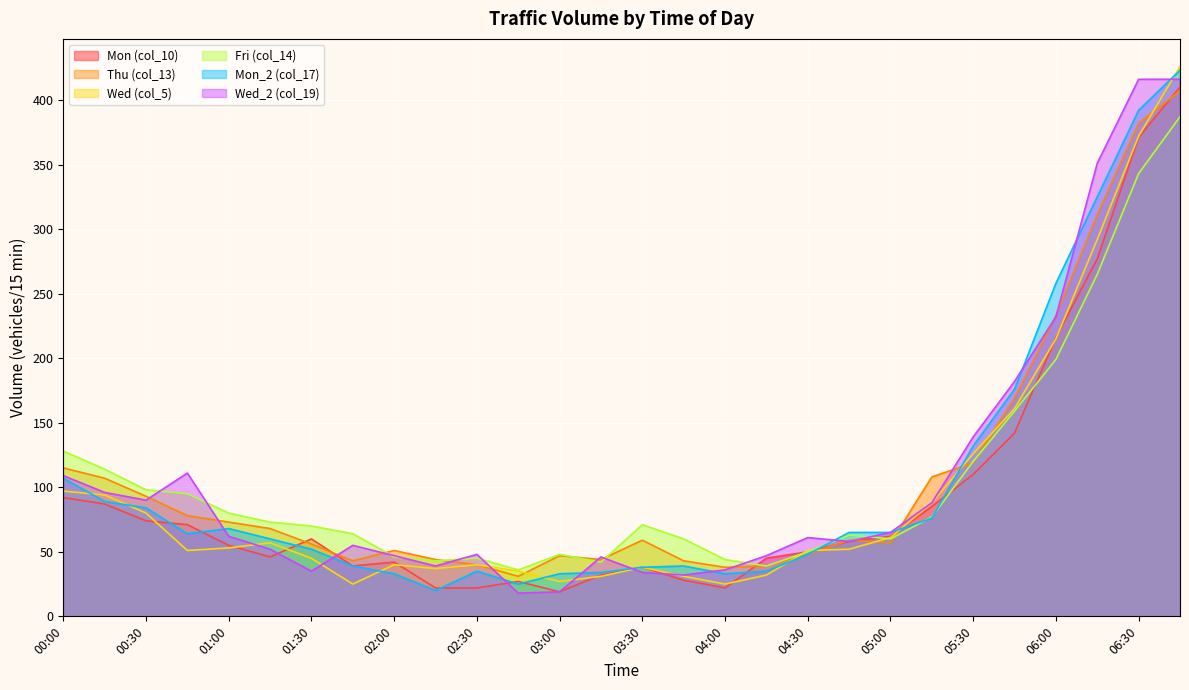

What position from the right is 03:00?

16